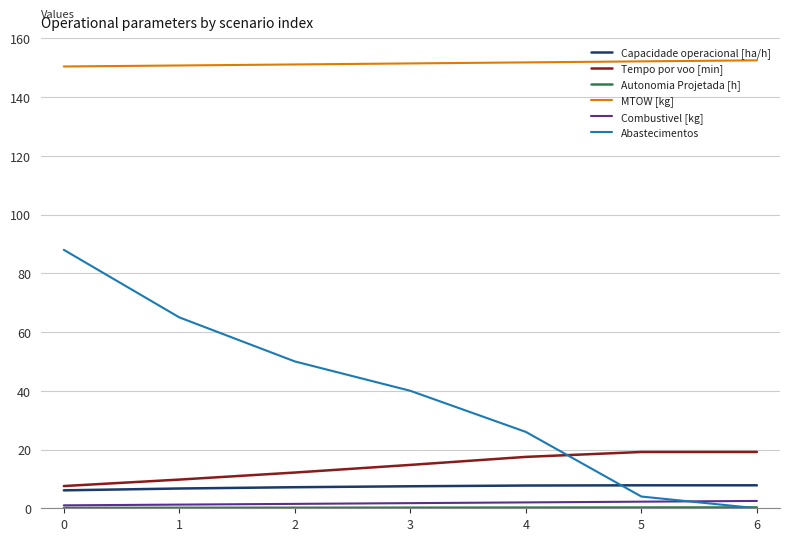

How many lines are shown in the chart?

6